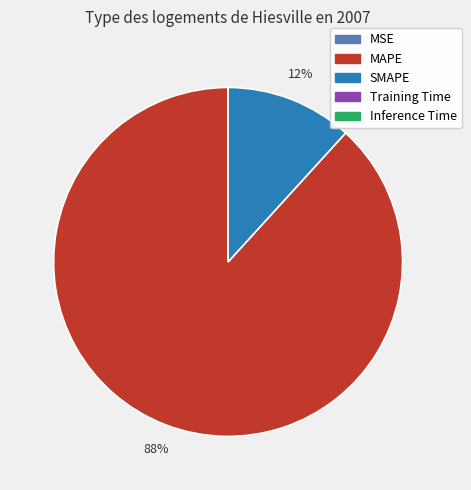

To the nearest percent, what is the average slice percentage?

20%